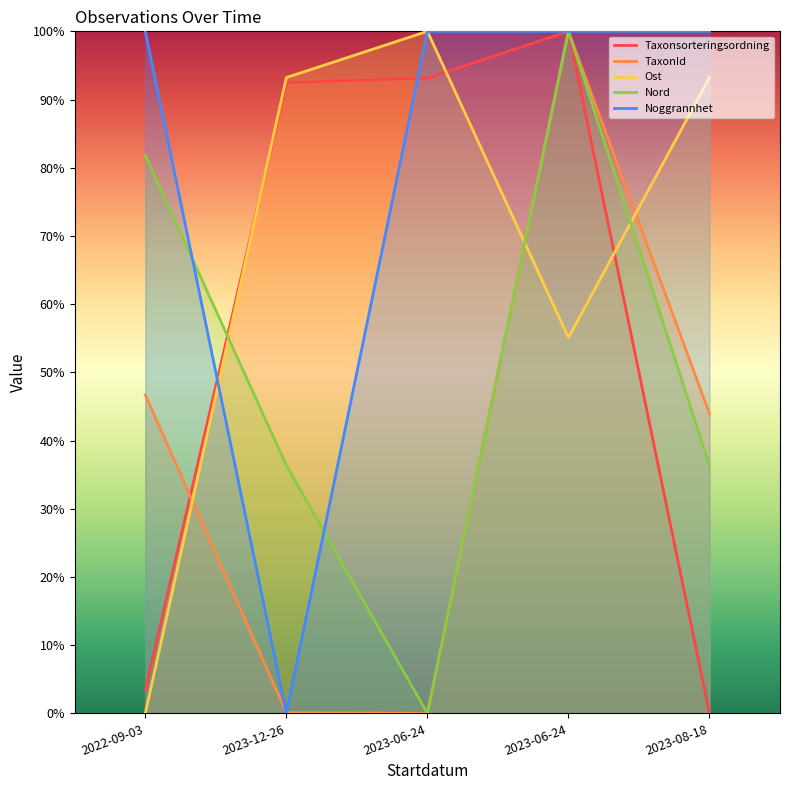

At how many categories does at least one series exceed 40?

5